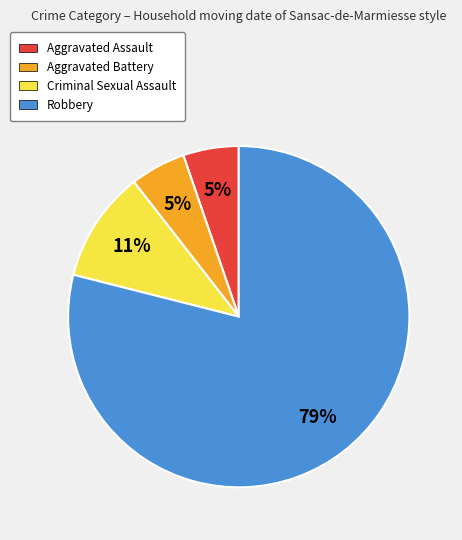

To the nearest percent, what percentage of the pie is Aggravated Assault?

5%